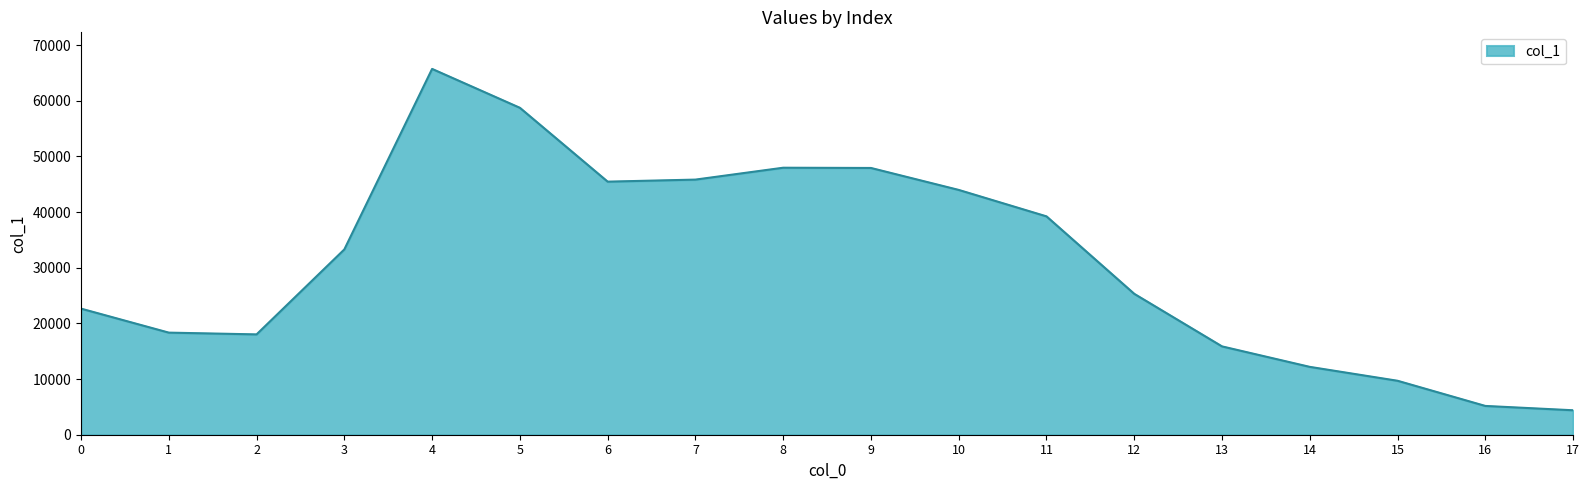

What is the difference between the maximum and minimum values?

61318